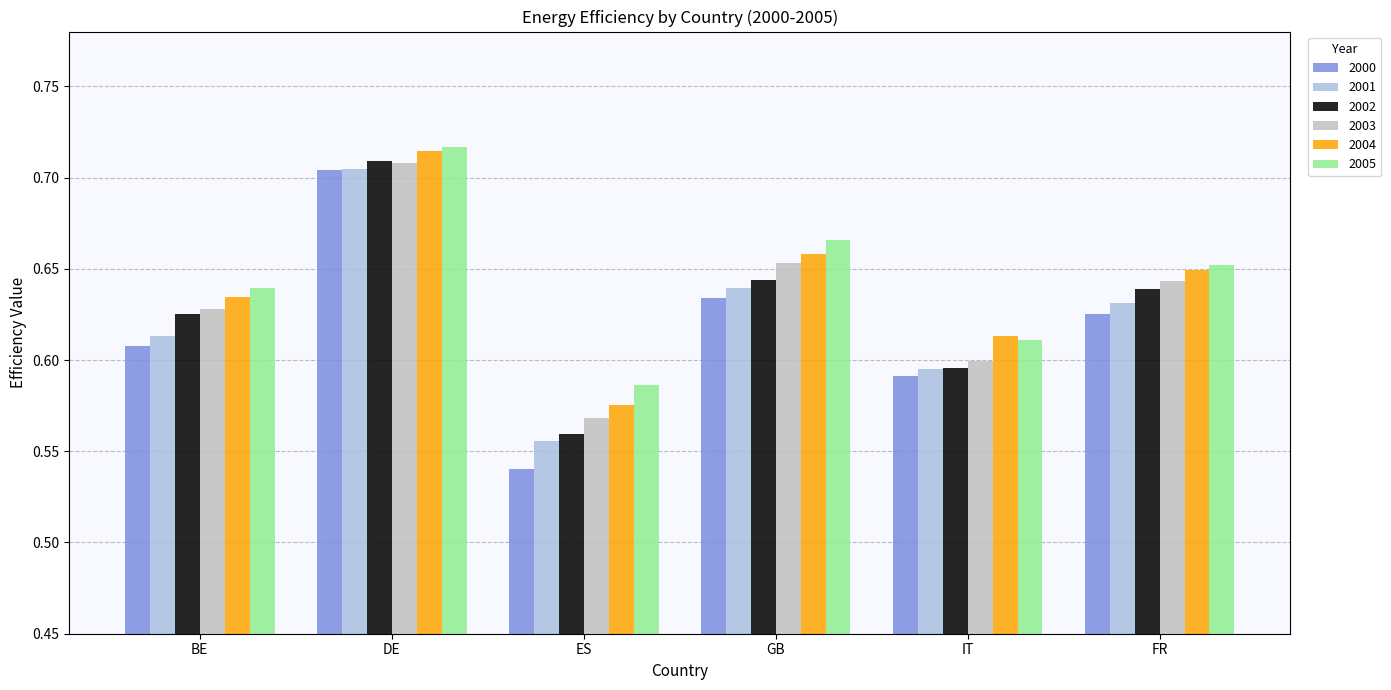

Which series changed the most between ES and FR?

2000